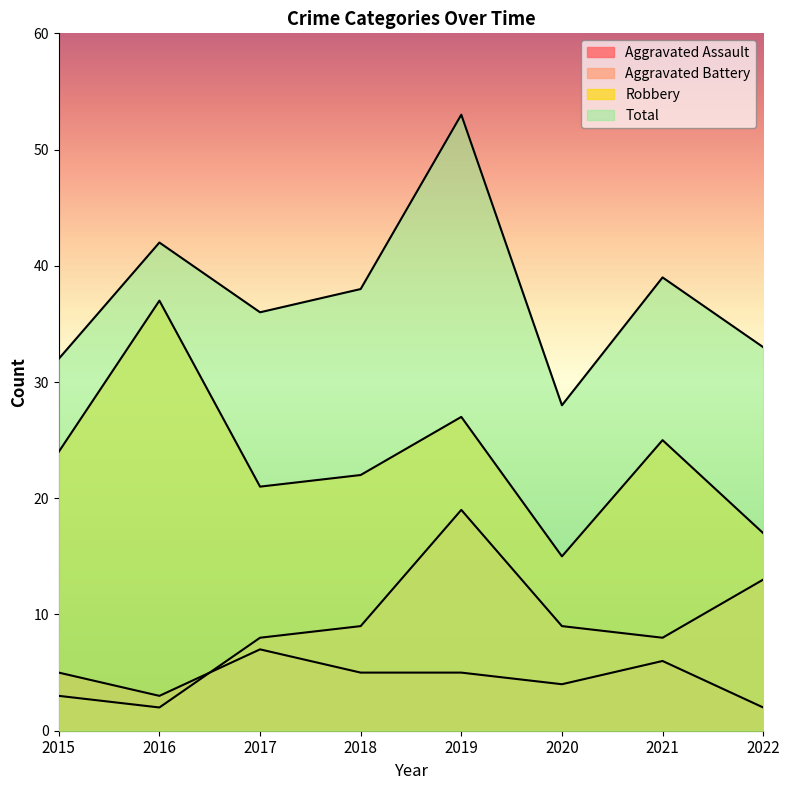

True or false: Robbery has a value of 12 at 2016.

False